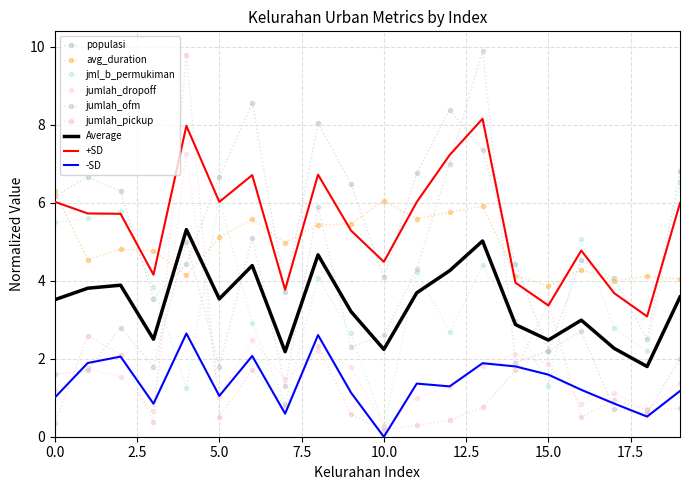

At how many categories does at least one series exceed 0?

20